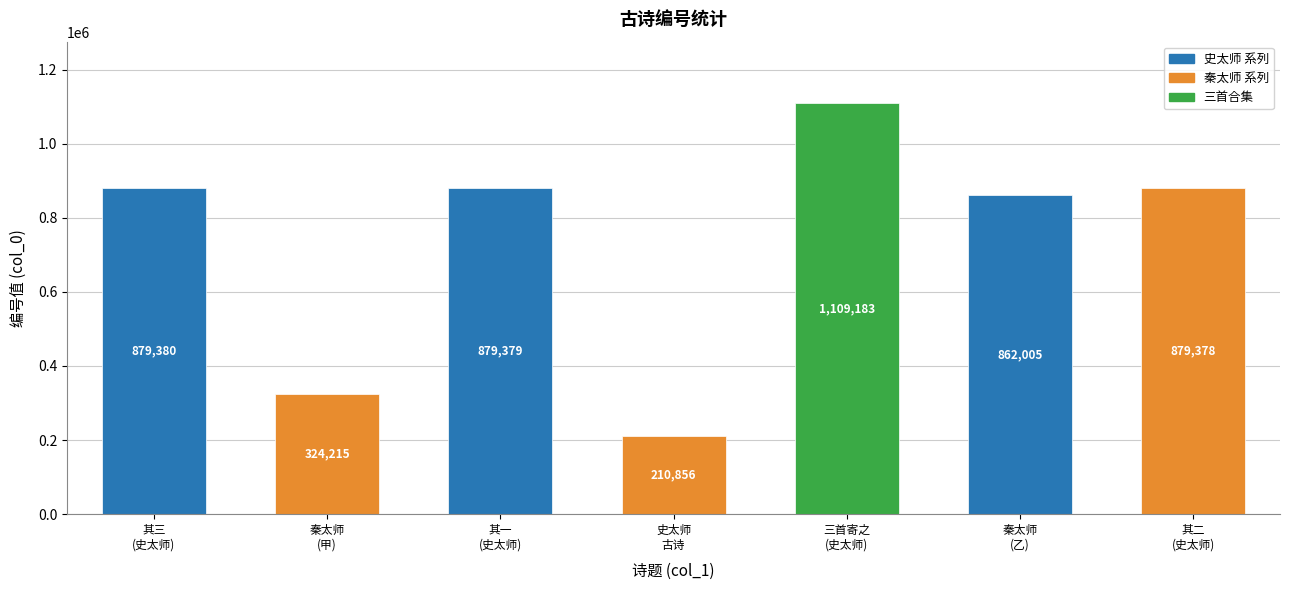

What is the difference between the values at 其三
(史太师) and 其一
(史太师)?

1